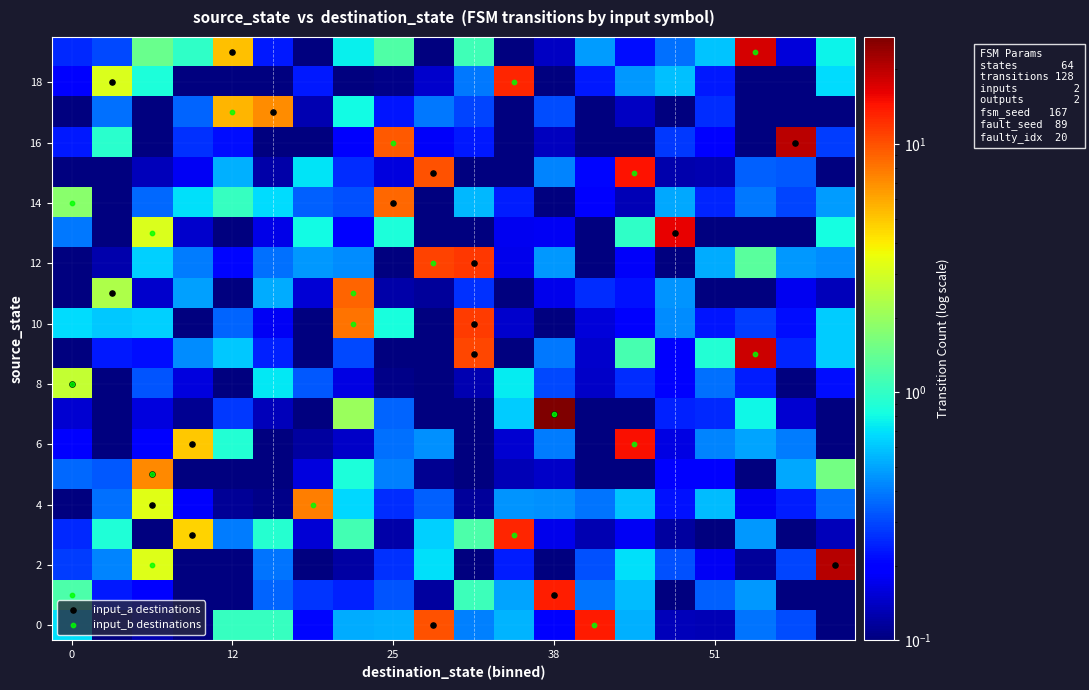

Which series has the largest total across all categories?

input_a destinations